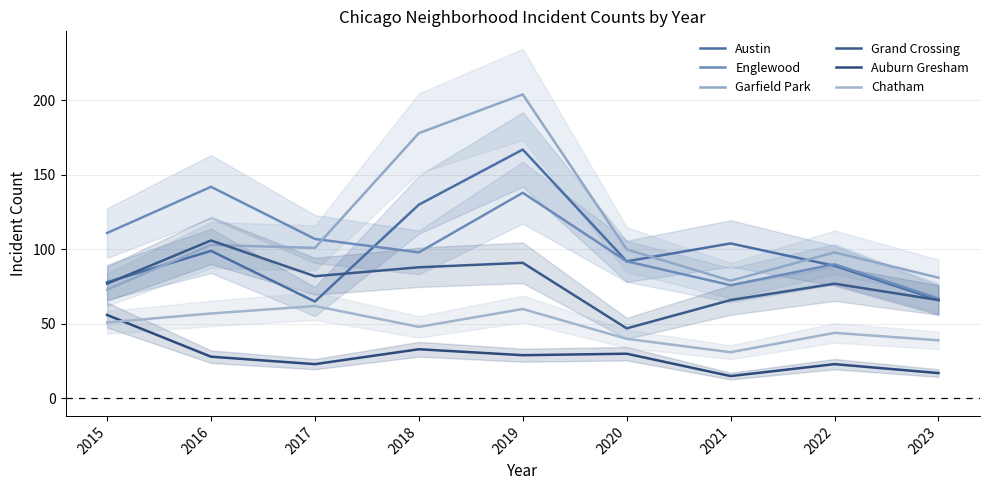

What is the total value across all series at 2016?

535